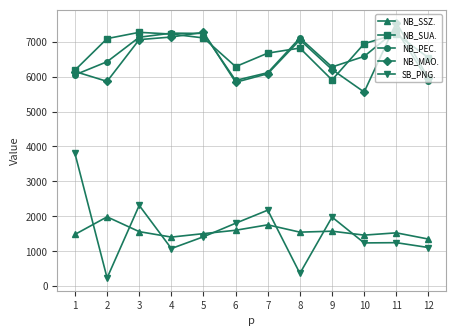

What is the difference between the SB_PNG. values at 3 and 8?

1944.1